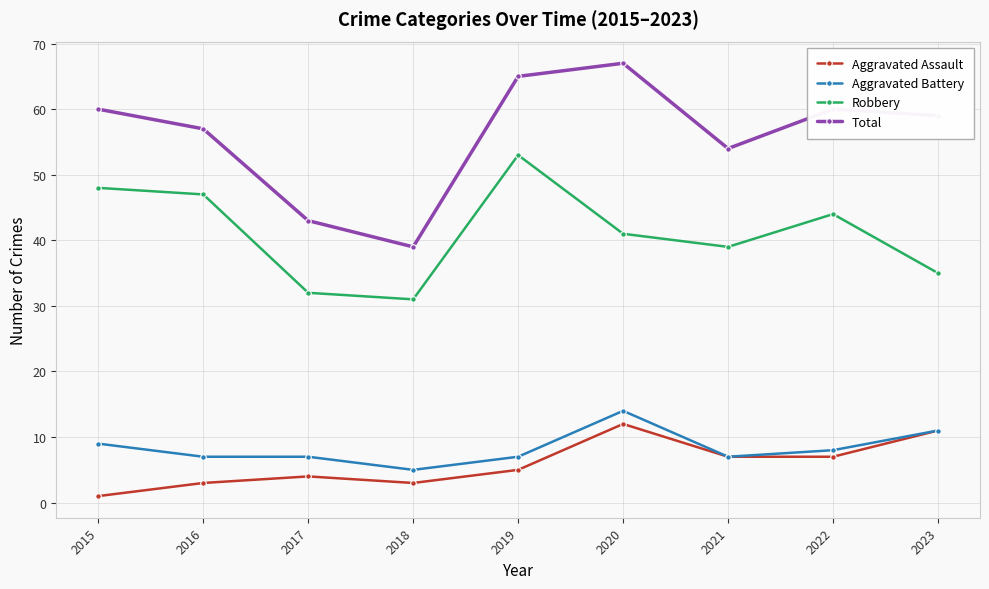

At 2015, list the series in order from smallest to largest.

Aggravated Assault, Aggravated Battery, Robbery, Total